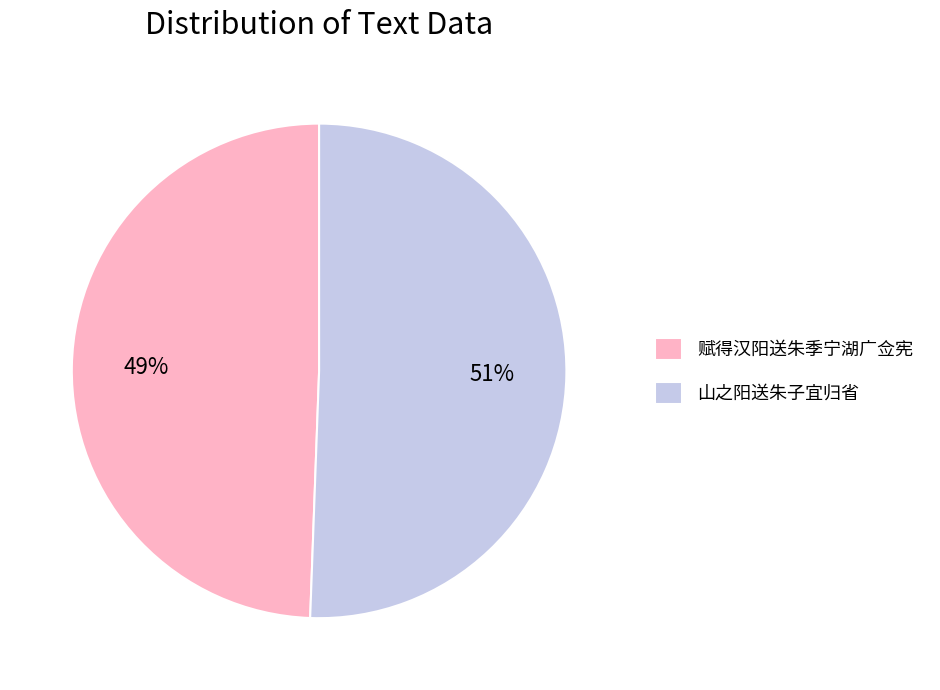

Which category has the biggest portion of the pie?

山之阳送朱子宜归省